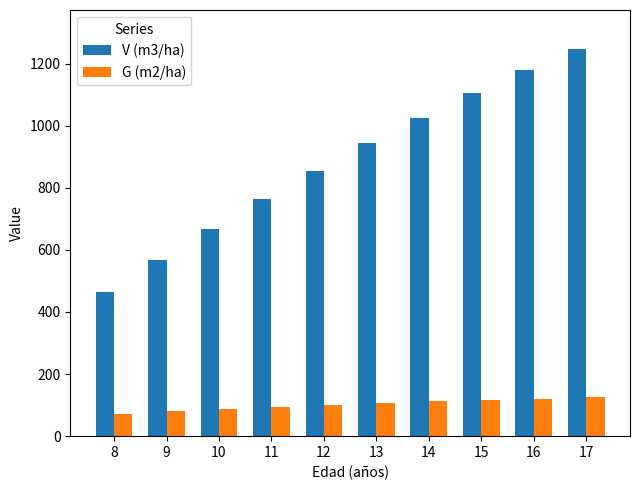

What is the average value of the V (m3/ha) series?

881.6